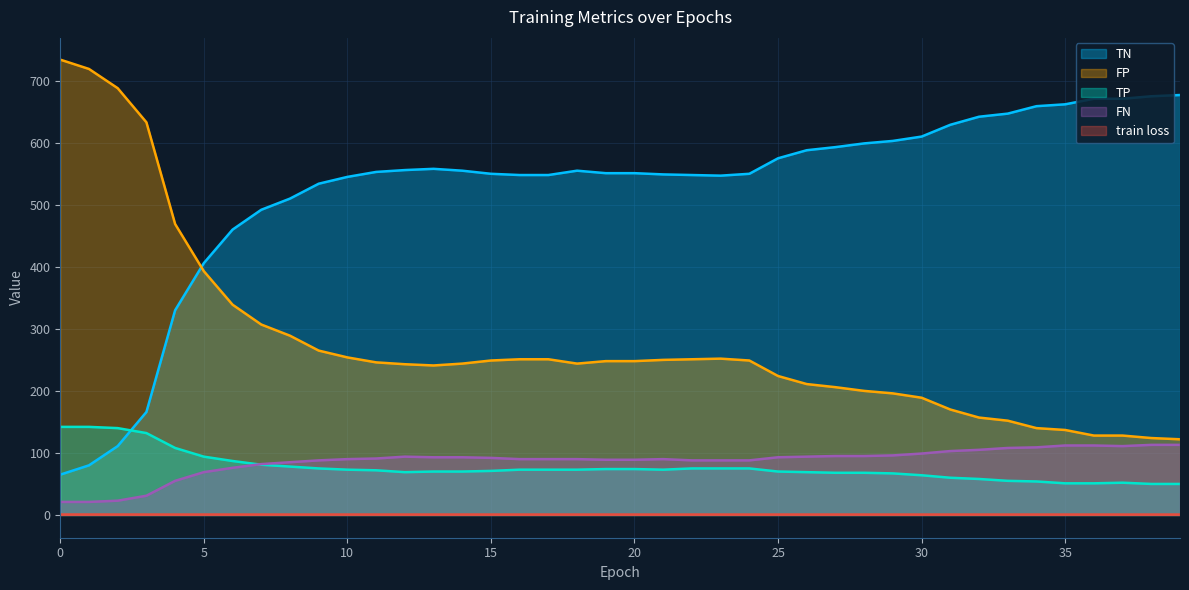

The value of TN at 29 is 603.0. True or false?

True